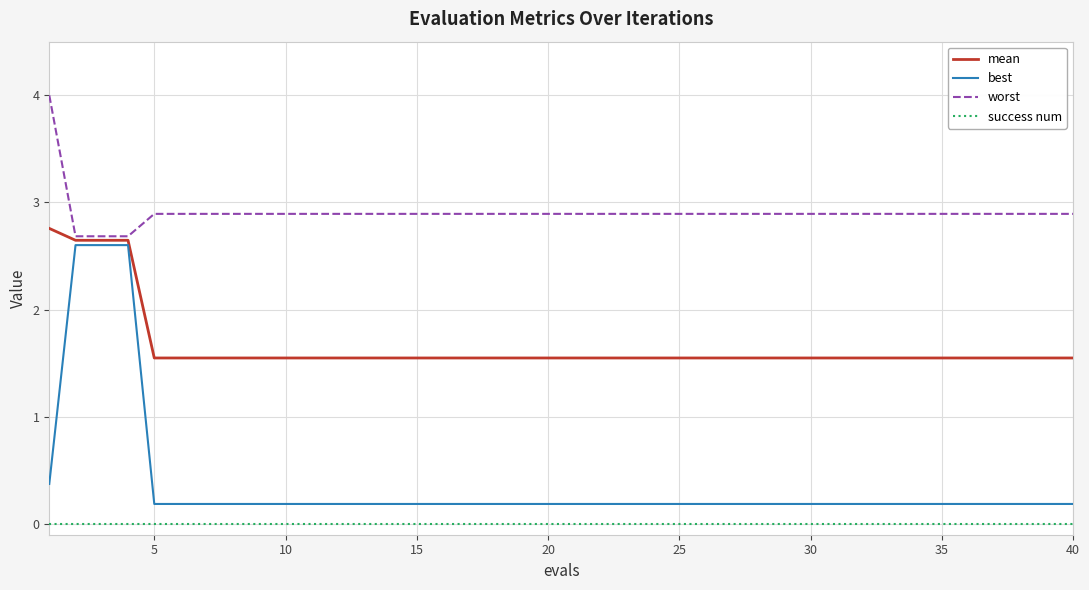

True or false: best and success num cross at least once.

False